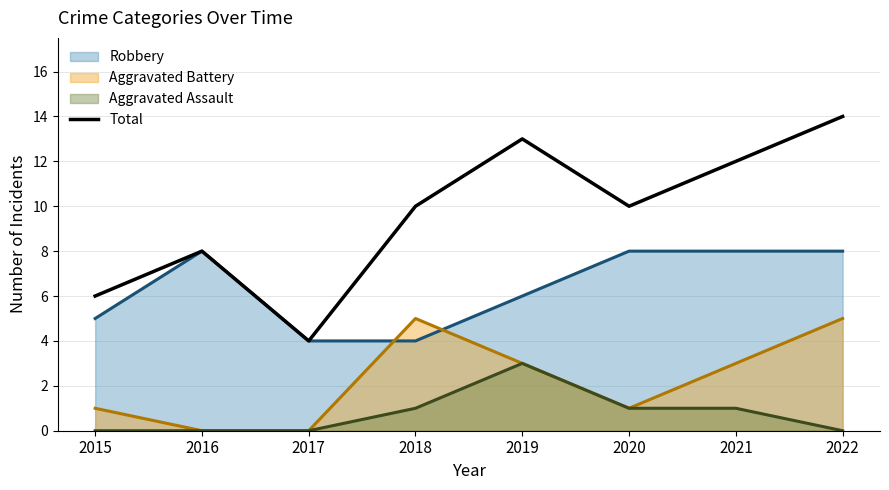

True or false: the data has more than 2 interior local peaks.

False